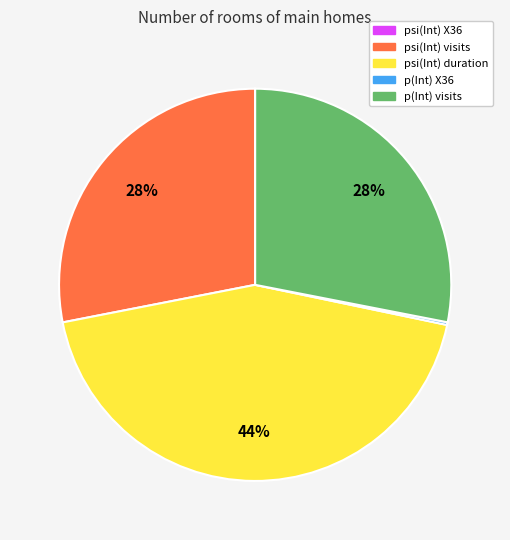

Does p(Int) visits represent more than half of the total?

No